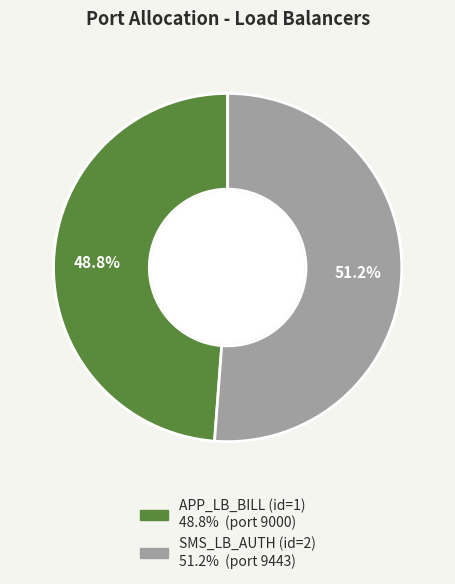

Count the number of slices in the pie.

2